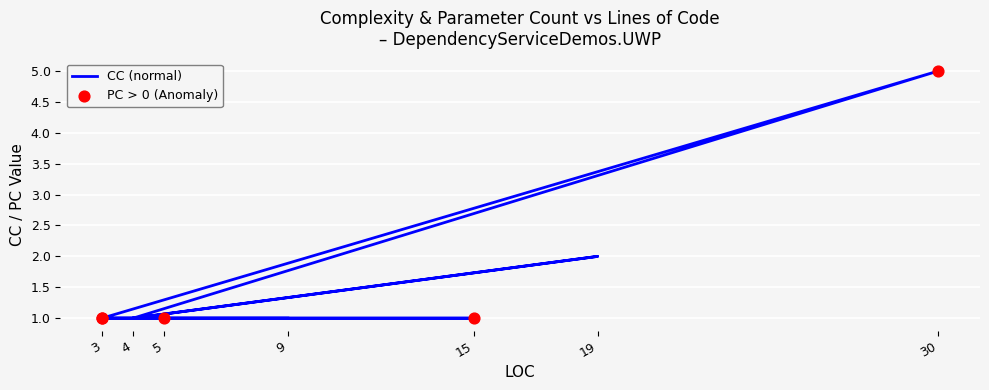

Between 30 and 5, which is larger?

30